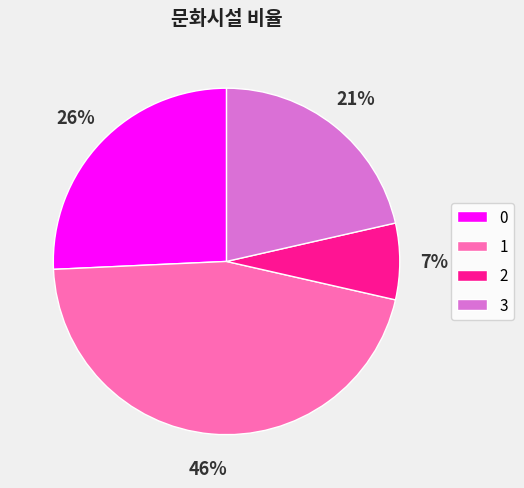

To the nearest percent, what is the average slice percentage?

25%